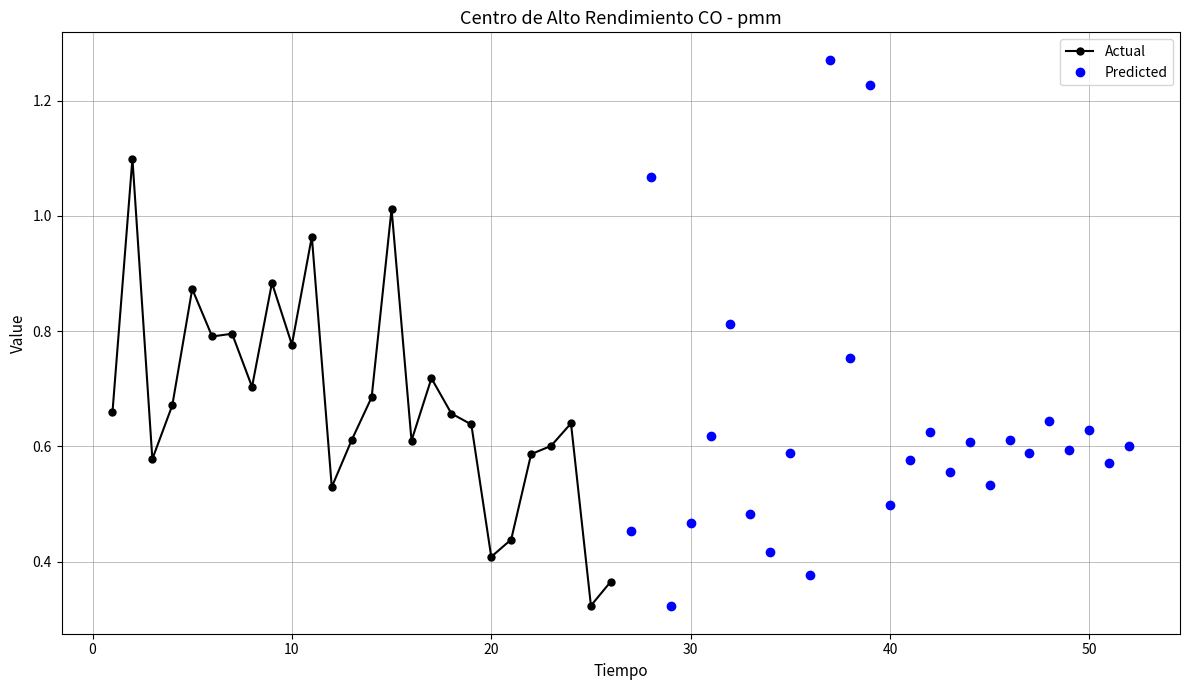

At how many categories does at least one series exceed 0?

26